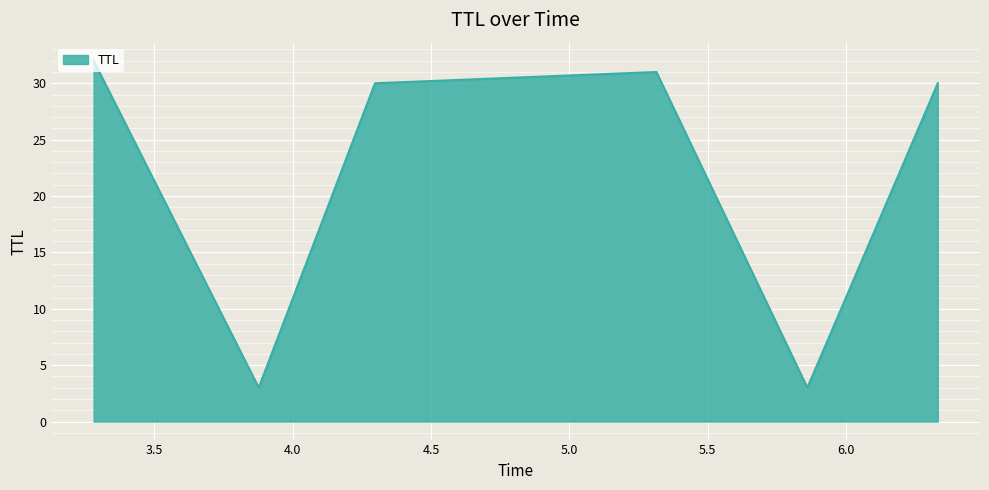

Reading left to right, list all the values displayed in this chart.

32	3	30	31	3	30